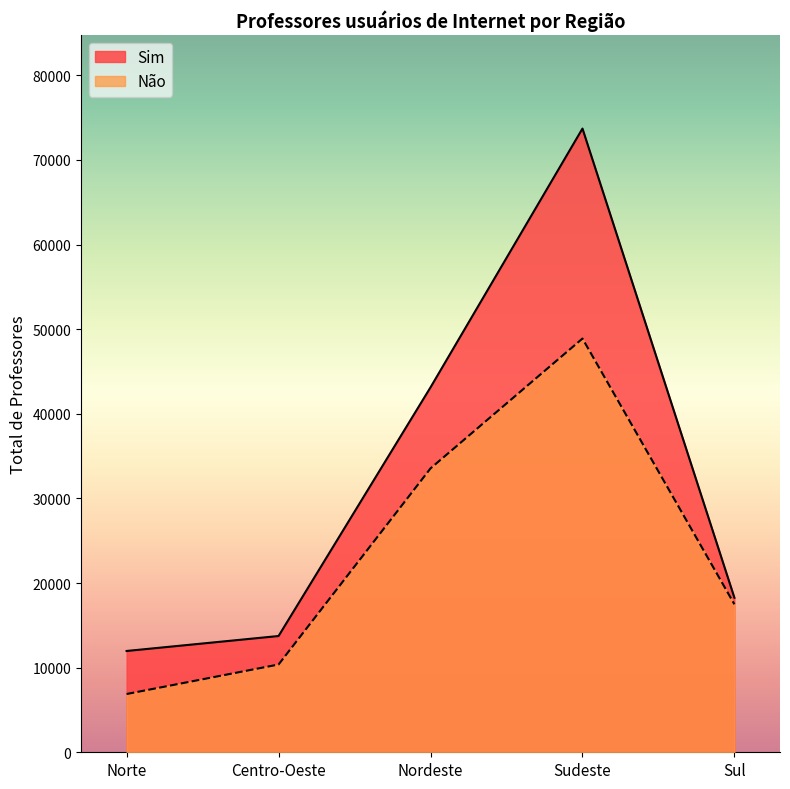

Which series has the largest range (max minus min)?

Sim